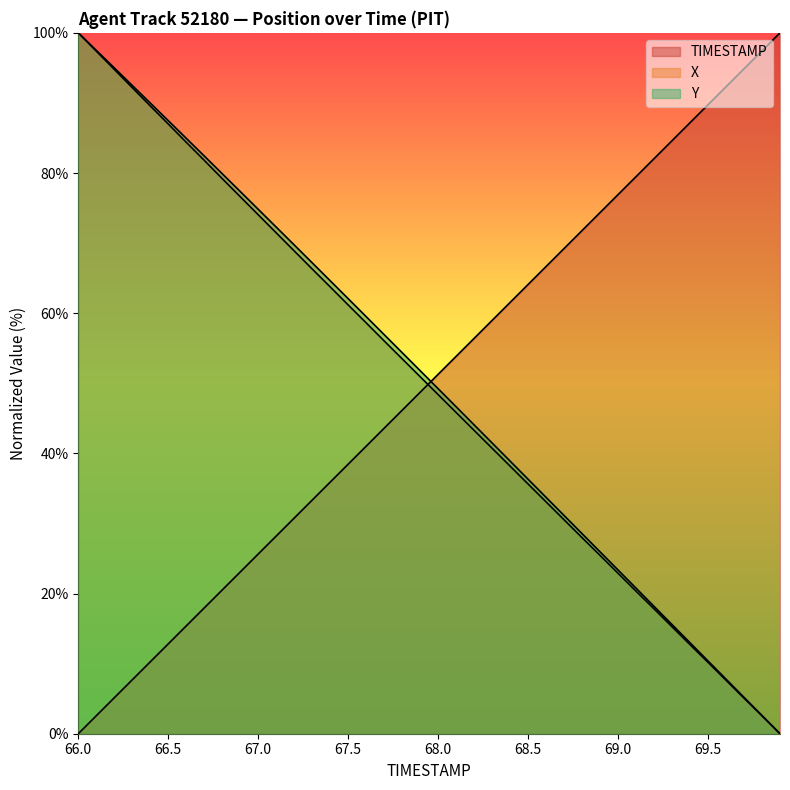

What is the highest value of the X series?

100.0